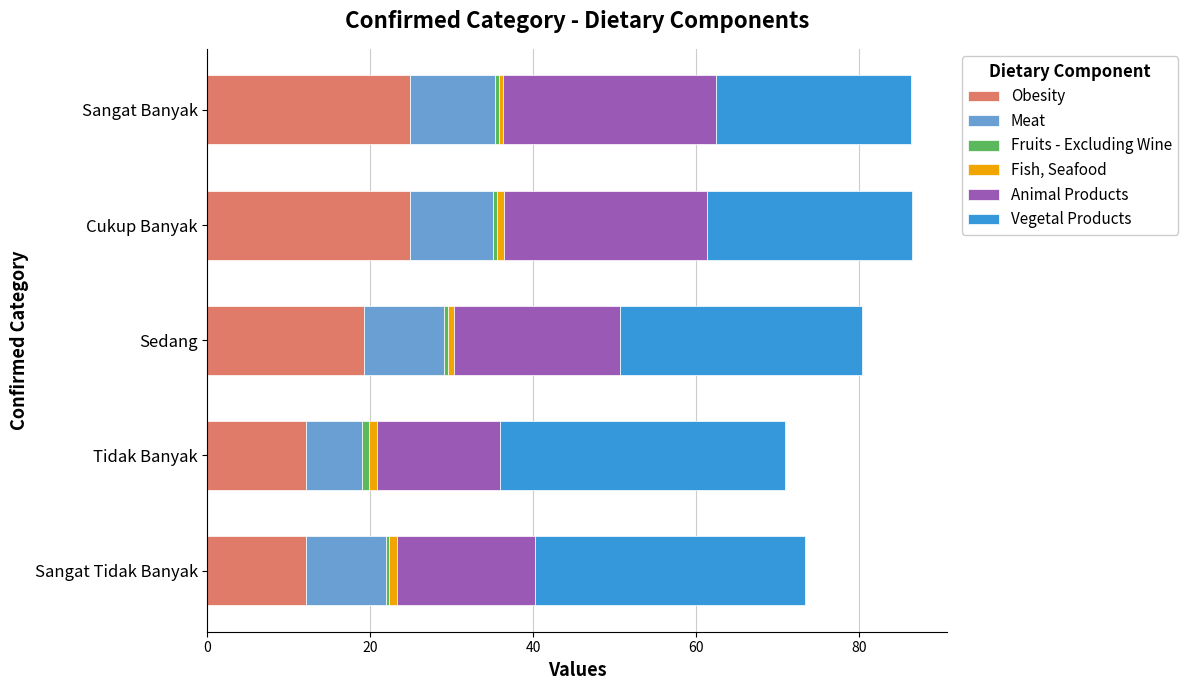

Is it true that Obesity equals 10.0 at Sedang?

False